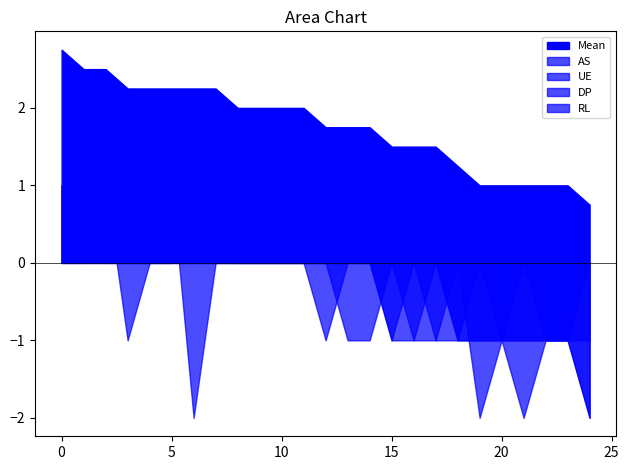

What is the sum of all Mean values?

43.8